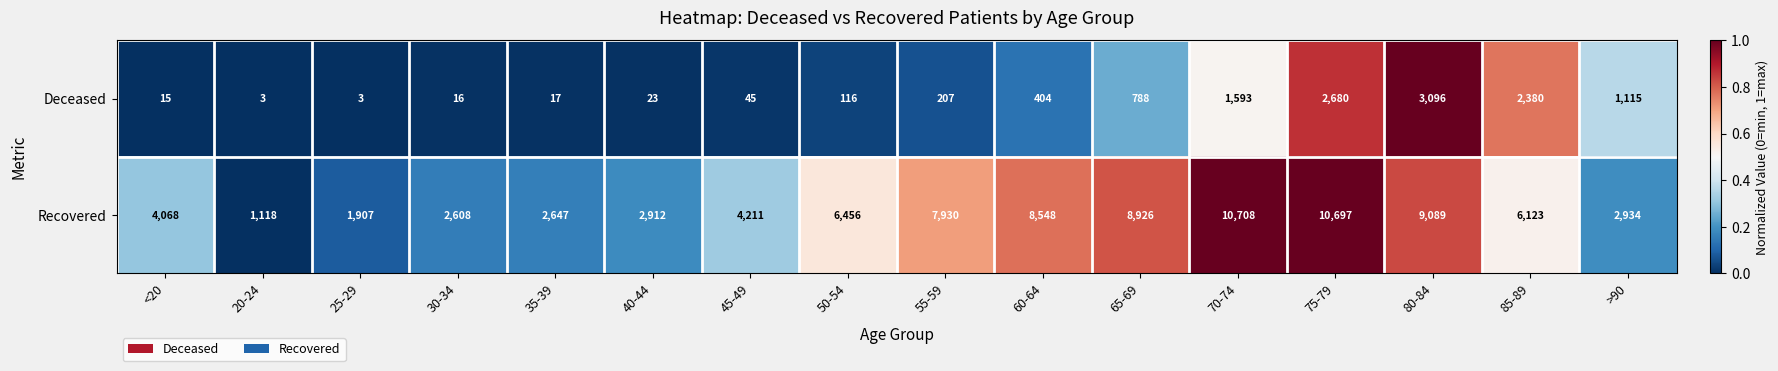

What is the highest value of the Deceased series?

3096